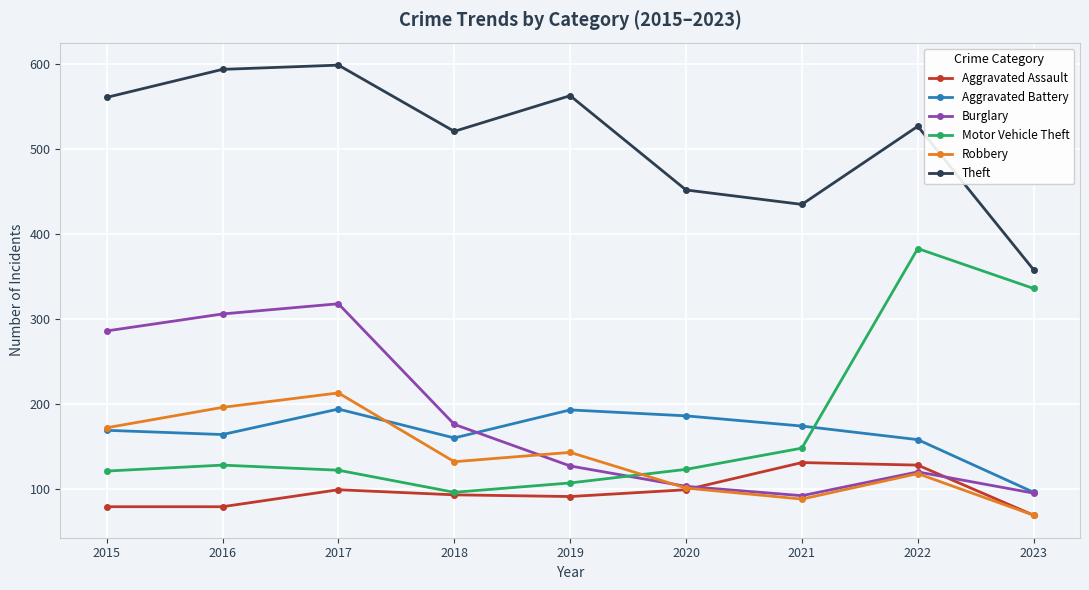

Is the value of Robbery at 2023 greater than the value of Theft at 2016?

No